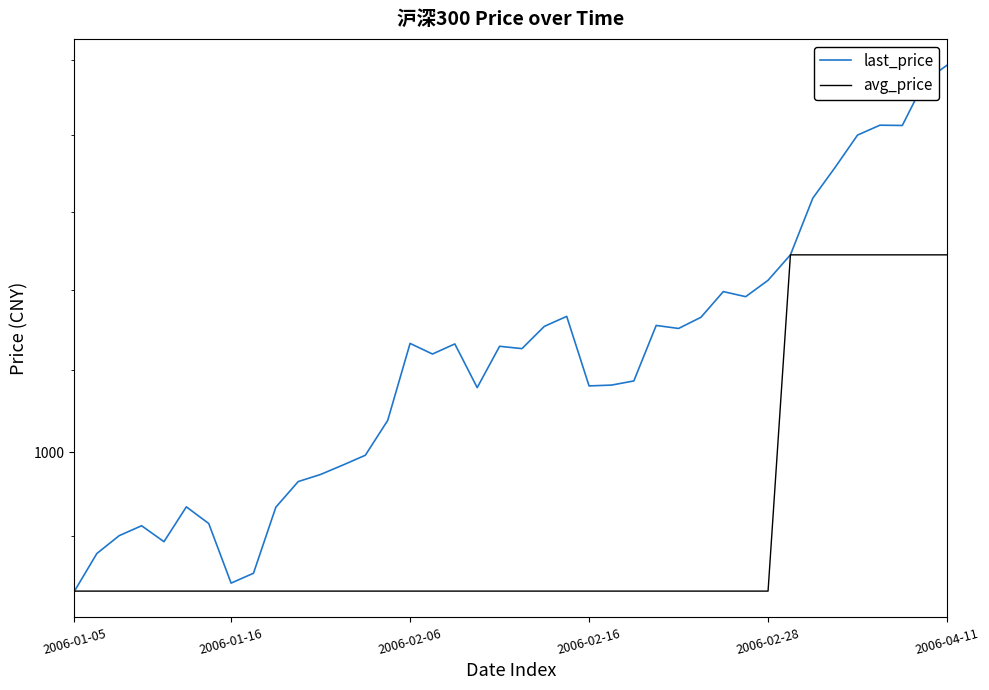

At 26, list the series in order from largest to smallest.

last_price, avg_price